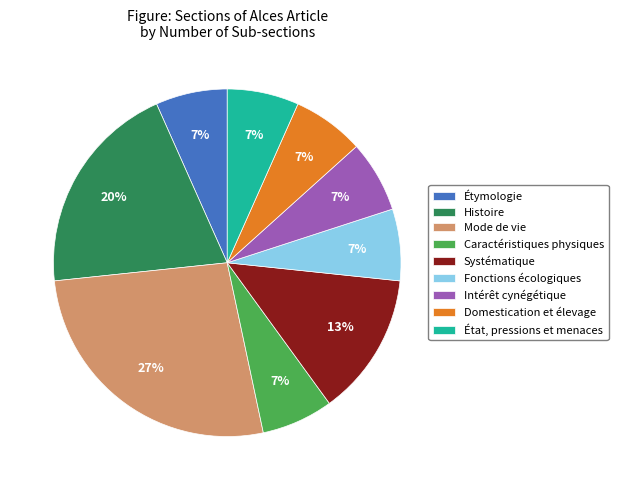

The Intérêt cynégétique slice represents 7% of the pie. True or false?

True